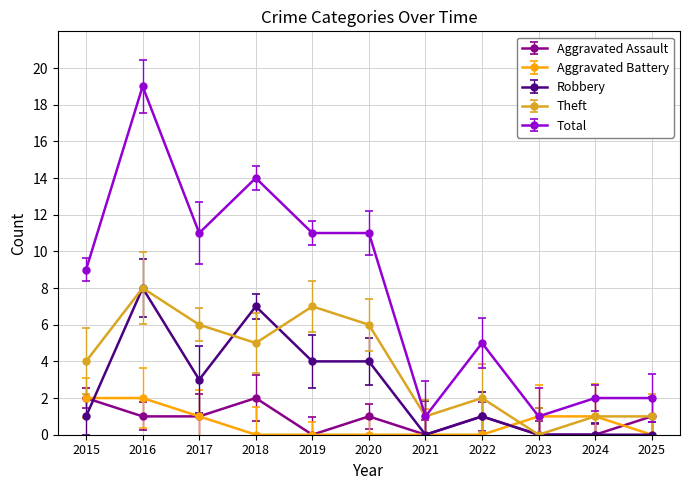

At 2015, list the series in order from largest to smallest.

Total, Theft, Aggravated Assault, Aggravated Battery, Robbery